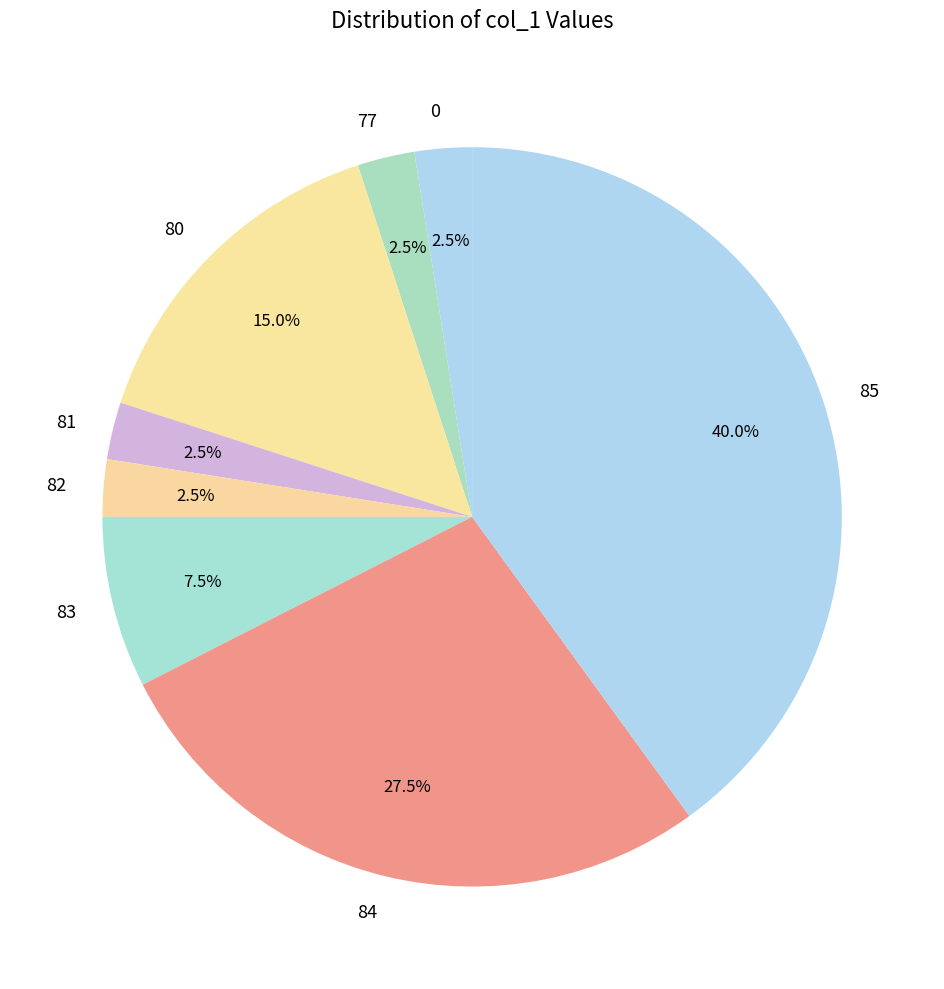

To the nearest percent, what is the difference between the largest and smallest slice percentages?

38%